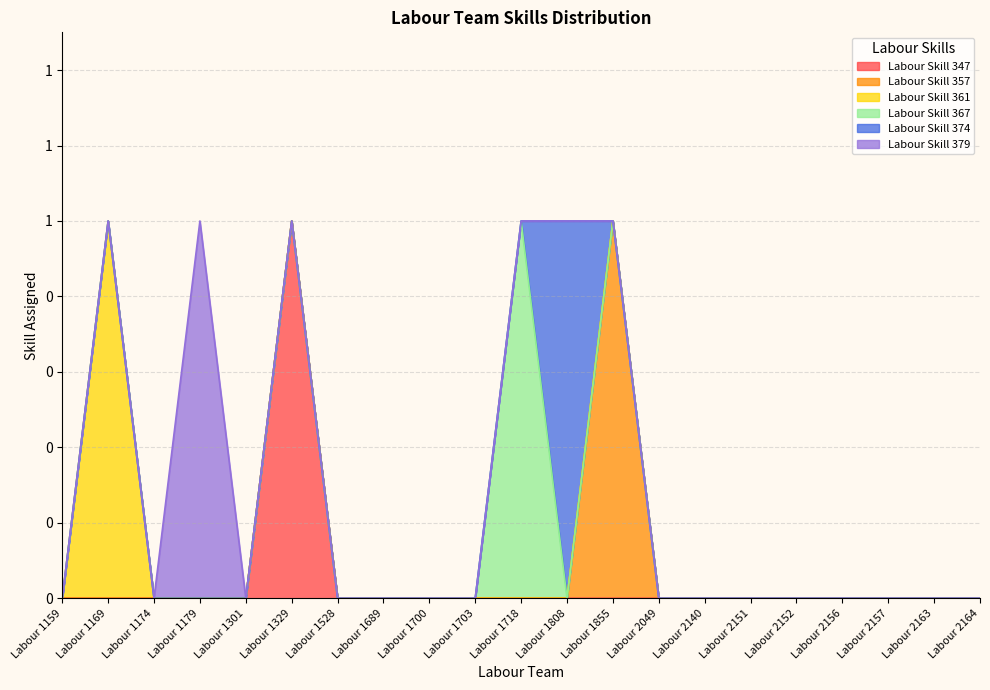

Does the chart display data point markers on the line(s)?

No